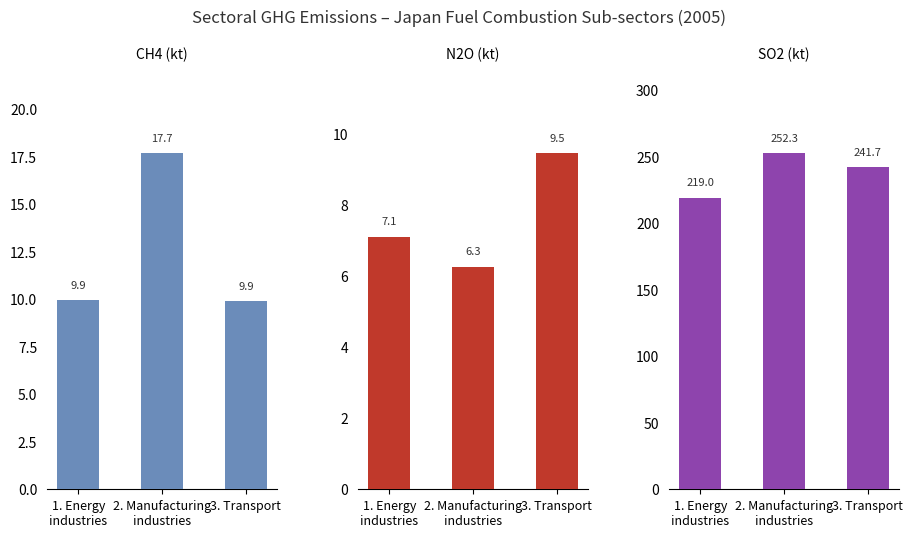

Which series has the largest range (max minus min)?

SO2 (kt)